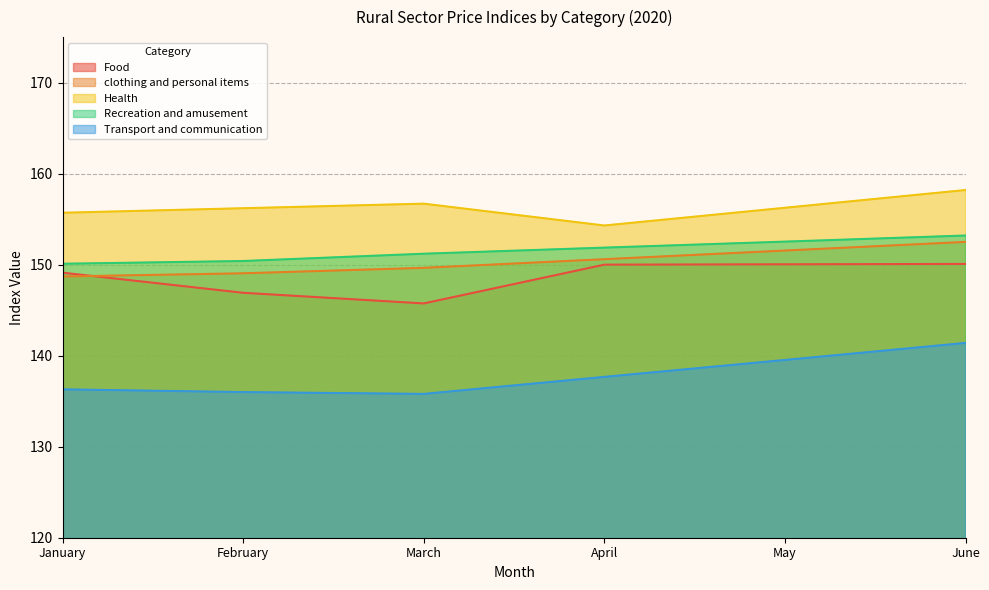

True or false: clothing and personal items has a value of 151.6 at May.

True